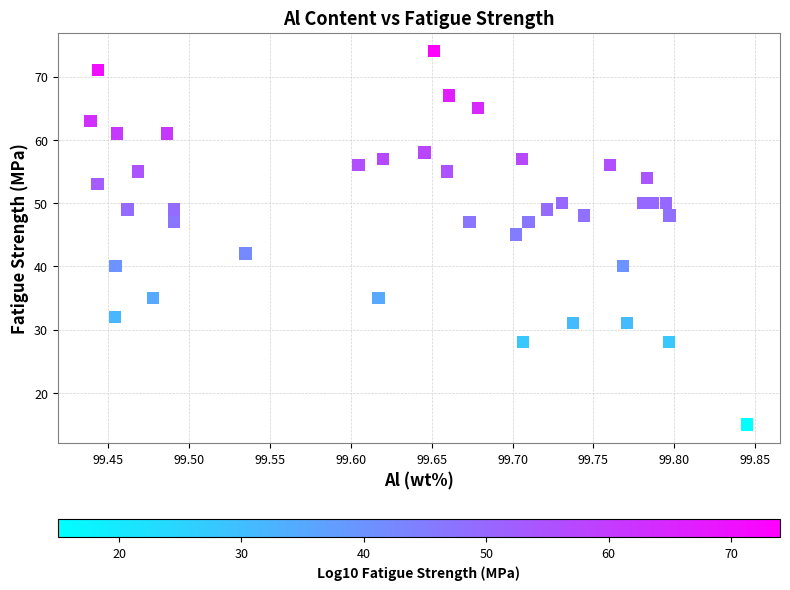

What Y value in the scatter plot is closest to 44?

45